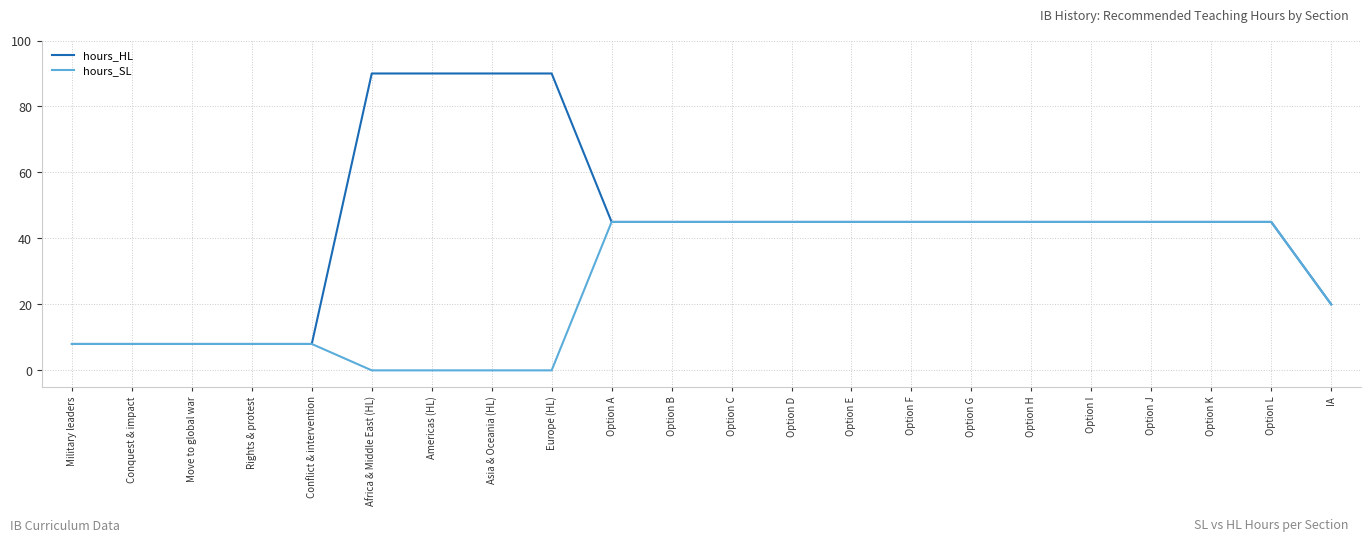

Which series has the largest total across all categories?

hours_HL